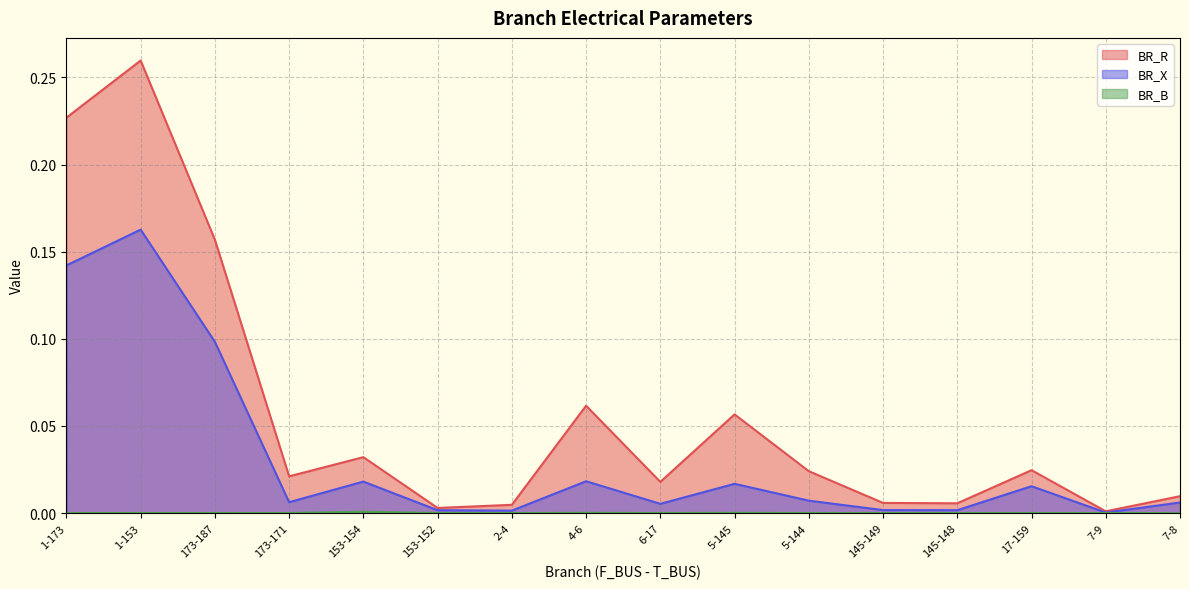

Which category has the lowest value across all series?

7-8